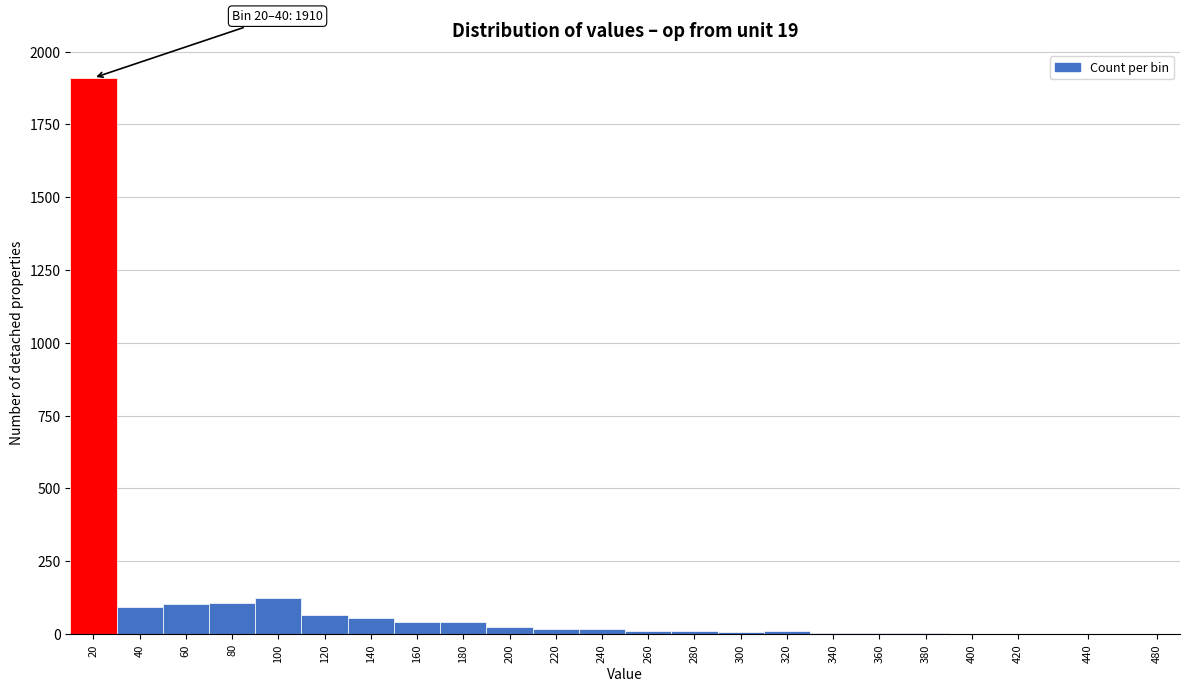

What is the sum of all values?

2651